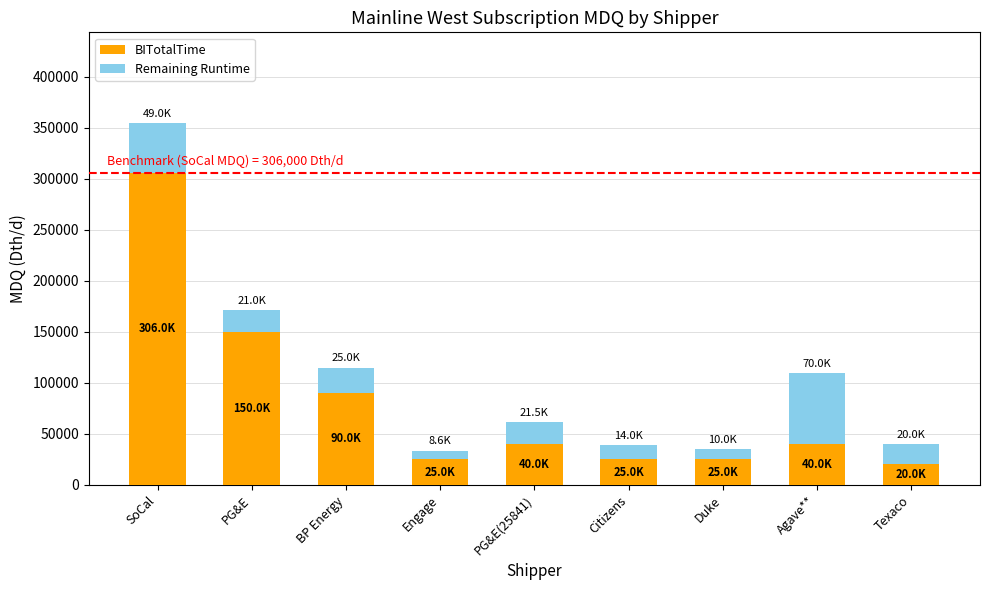

What is the difference between the maximum and minimum values in the BITotalTime series?

286000